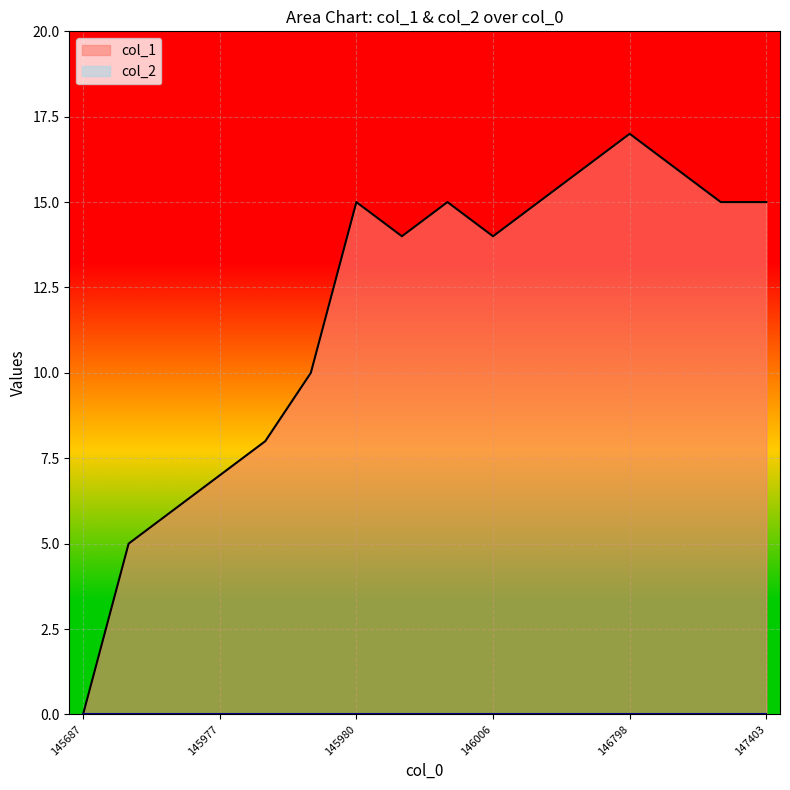

Reading left to right, list all the values displayed in this chart.

1456873400=0	1459772391=5	1459775965=6	1459779580=7	1459797588=8	1459804779=10	1459808366=15	1459891215=14	1459898426=15	1460067632=14	1460071192=15	1466526081=16	1467984071=17	1472246477=16	1472498455=15	1474035595=15